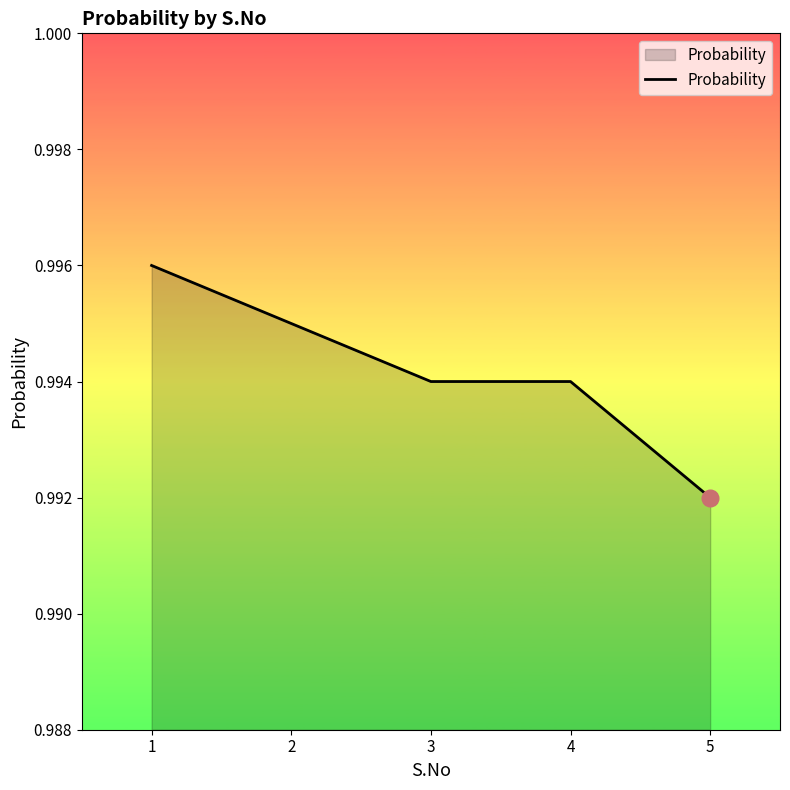

True or false: there are more than 2 points higher than both neighbors.

False